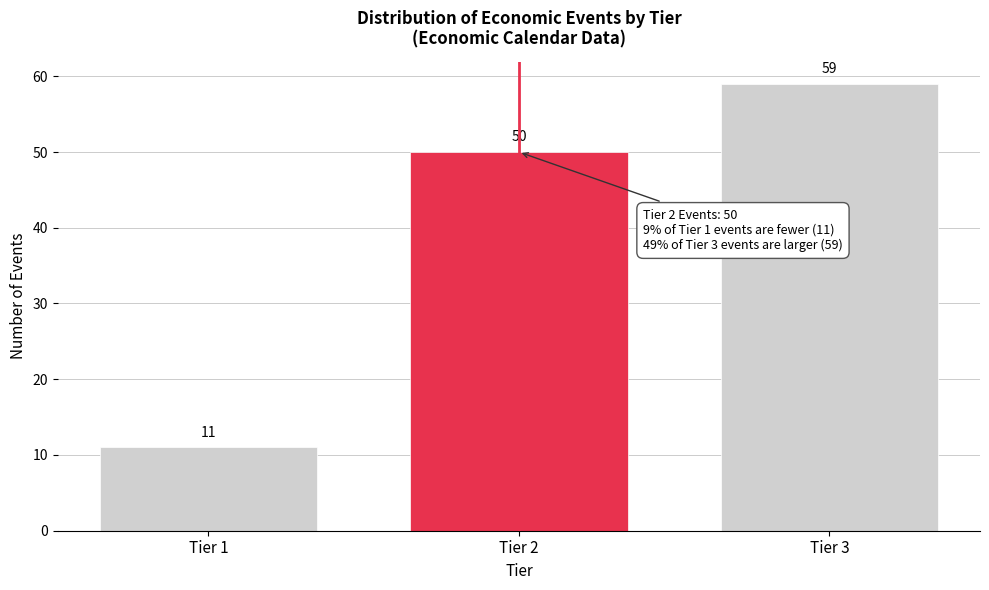

Reading right to left, transcribe all the data shown in this chart.

Tier 3=59	Tier 2=50	Tier 1=11